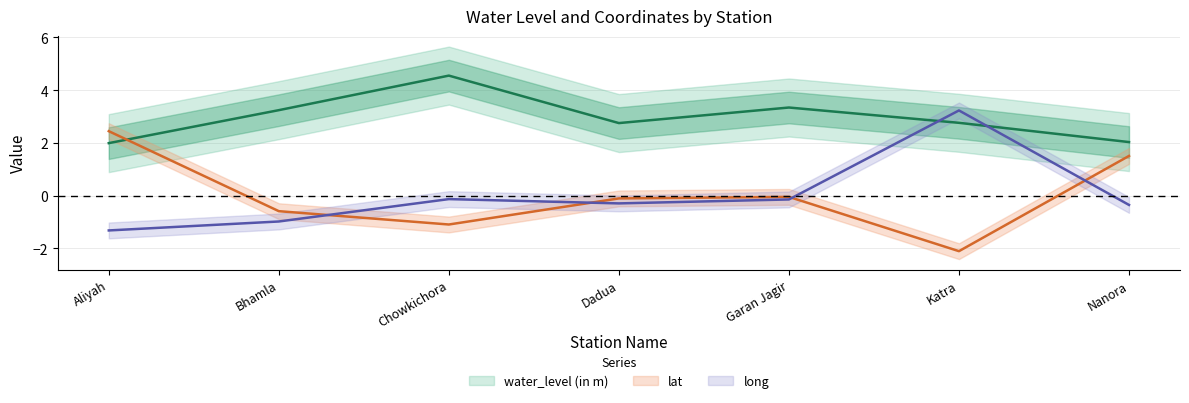

Rank the series by their maximum value, from lowest to highest.

lat, long, water_level (in m)